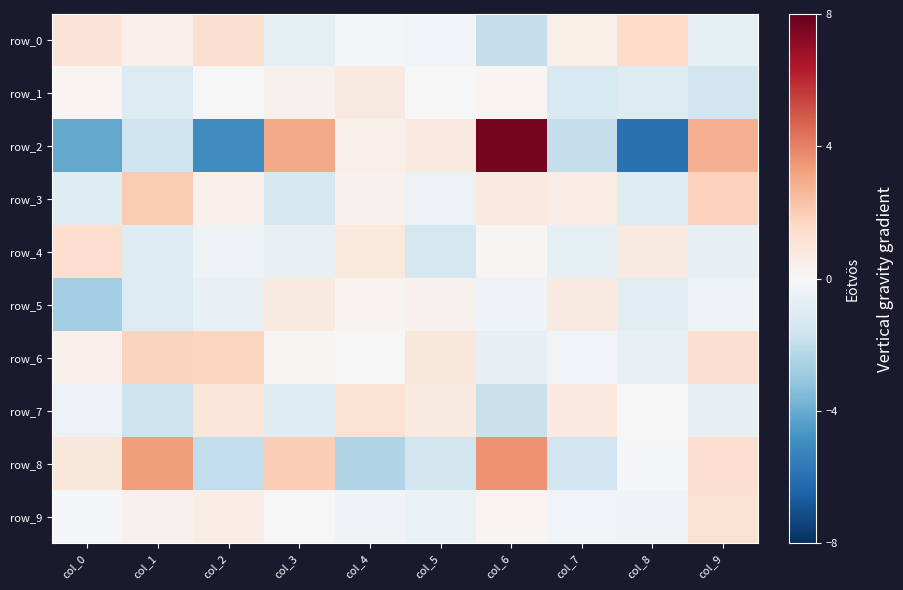

What is the sum of the row_7 values at col_5 and col_0?

0.3